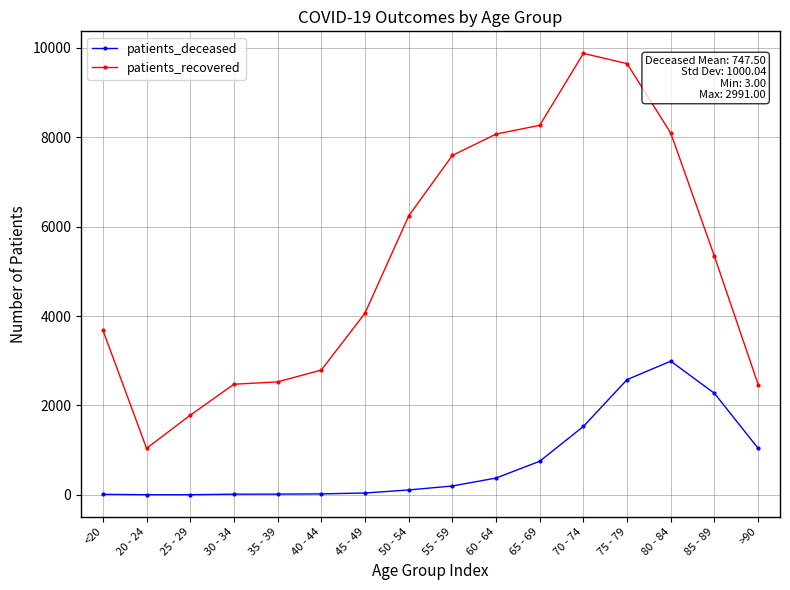

Rank the series by their average value, from highest to lowest.

patients_recovered, patients_deceased